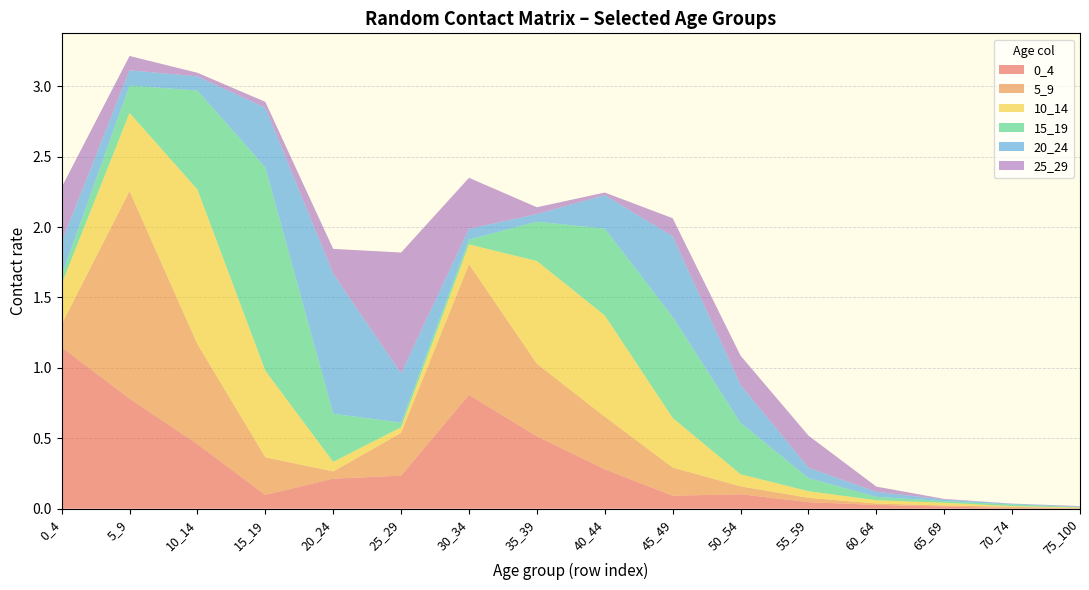

Reading right to left, extract all data points from this chart.

0_4: 0.0	0.0	0.0	0.0	0.0	0.1	0.1	0.3	0.5	0.8	0.2	0.2	0.1	0.5	0.8	1.1
5_9: 0.0	0.0	0.0	0.0	0.0	0.1	0.2	0.4	0.5	0.9	0.3	0.1	0.3	0.7	1.5	0.2
10_14: 0.0	0.0	0.0	0.0	0.0	0.1	0.4	0.7	0.7	0.1	0.0	0.1	0.6	1.1	0.6	0.3
15_19: 0.0	0.0	0.0	0.0	0.1	0.4	0.7	0.6	0.3	0.0	0.0	0.3	1.4	0.7	0.2	0.1
20_24: 0.0	0.0	0.0	0.0	0.1	0.3	0.6	0.2	0.1	0.1	0.4	1.0	0.4	0.1	0.1	0.2
25_29: 0.0	0.0	0.0	0.0	0.2	0.2	0.1	0.0	0.0	0.4	0.9	0.2	0.0	0.0	0.1	0.4